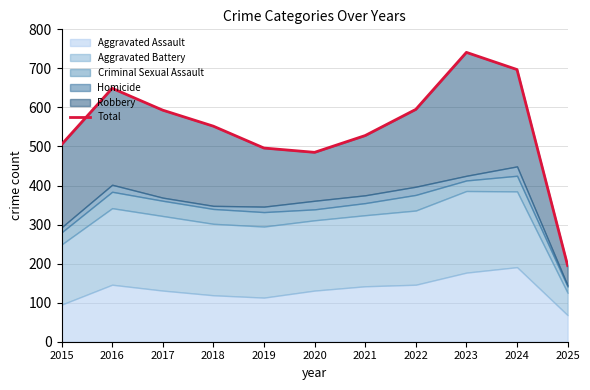

Rank the categories by value from highest to lowest.

2023, 2024, 2016, 2022, 2017, 2018, 2021, 2015, 2019, 2020, 2025